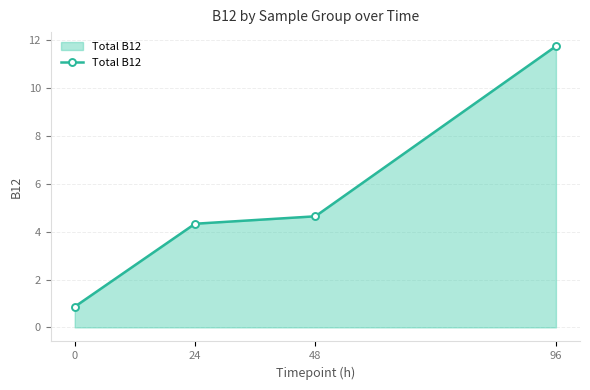

What is the sum of all values?

21.6